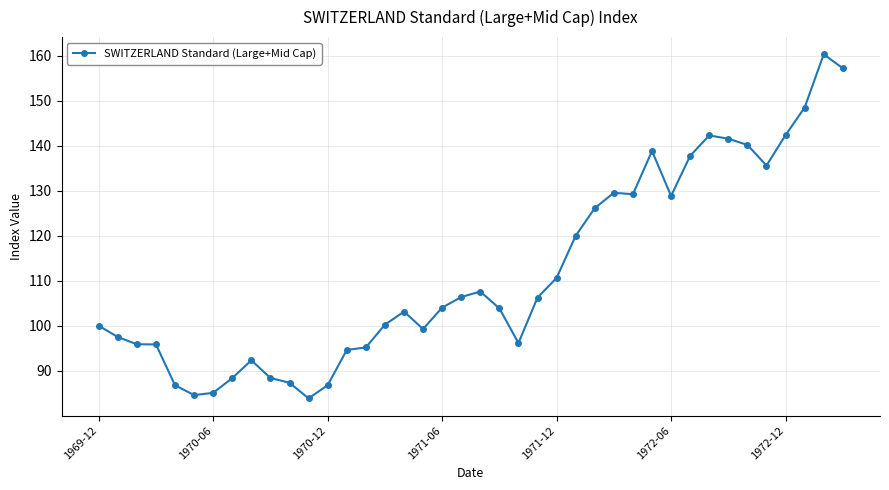

What is the difference between the second highest and minimum values?

73.3